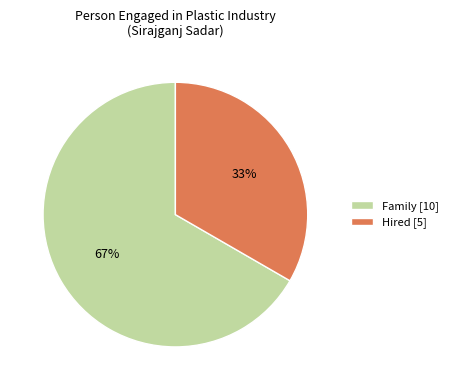

Between Family and Hired, which is larger?

Family